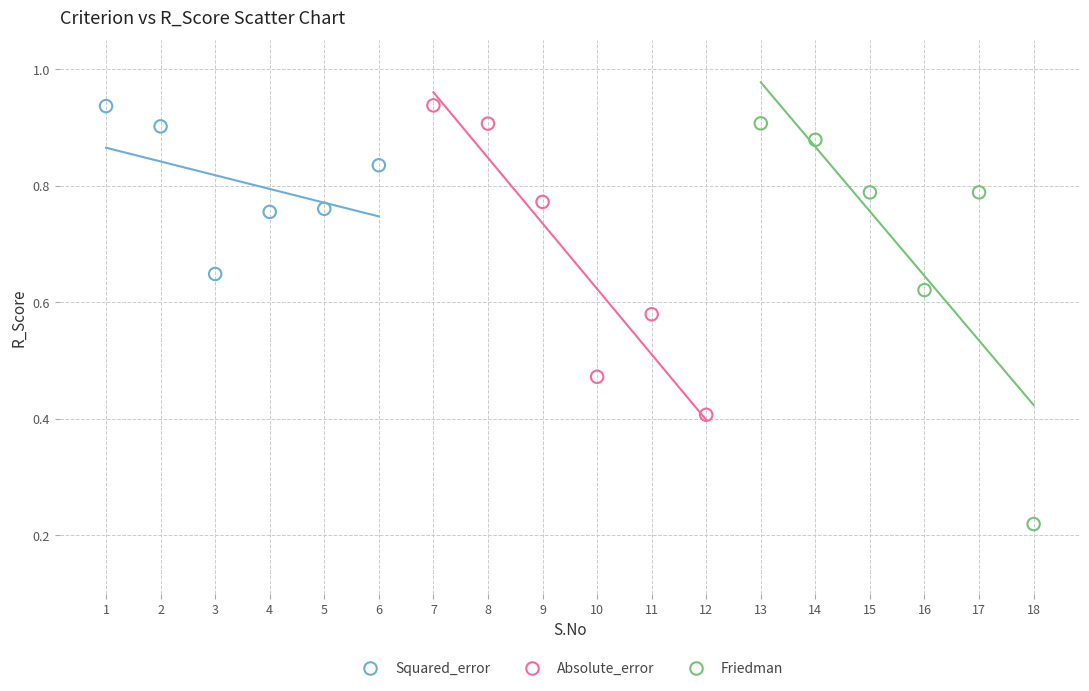

Which series has the widest spread of Y values?

Friedman